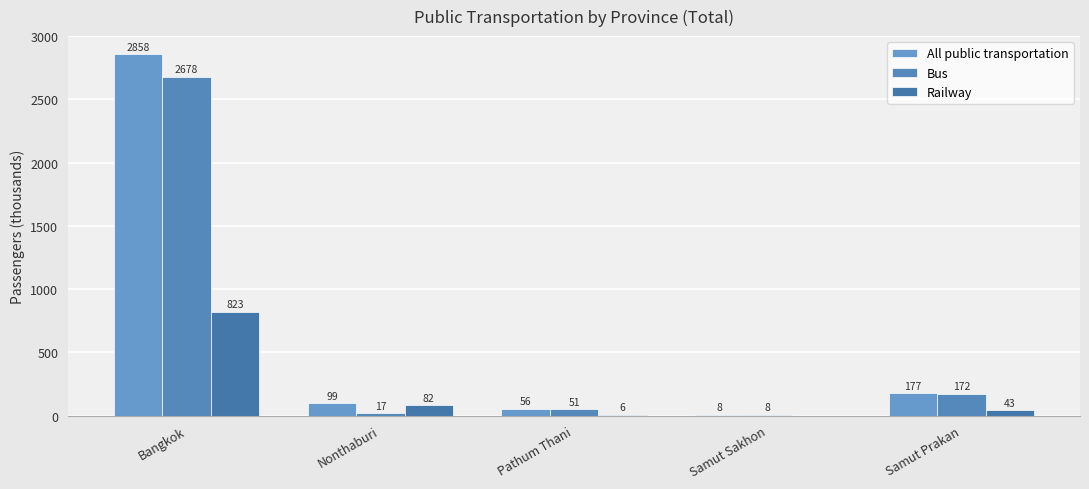

What value does the Bus series have at Samut Prakan?

172.0